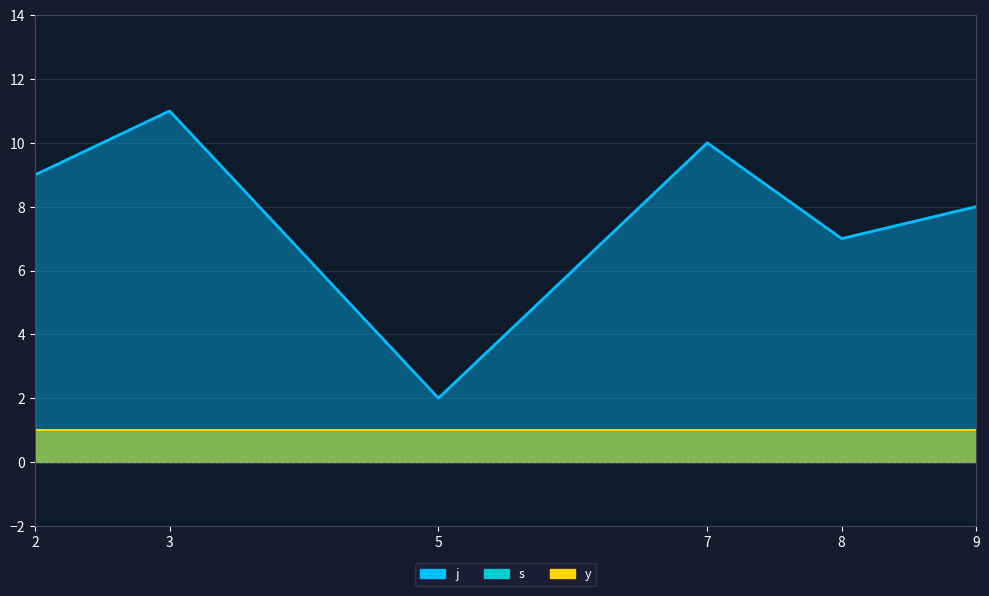

Which category has the highest value across all series?

3